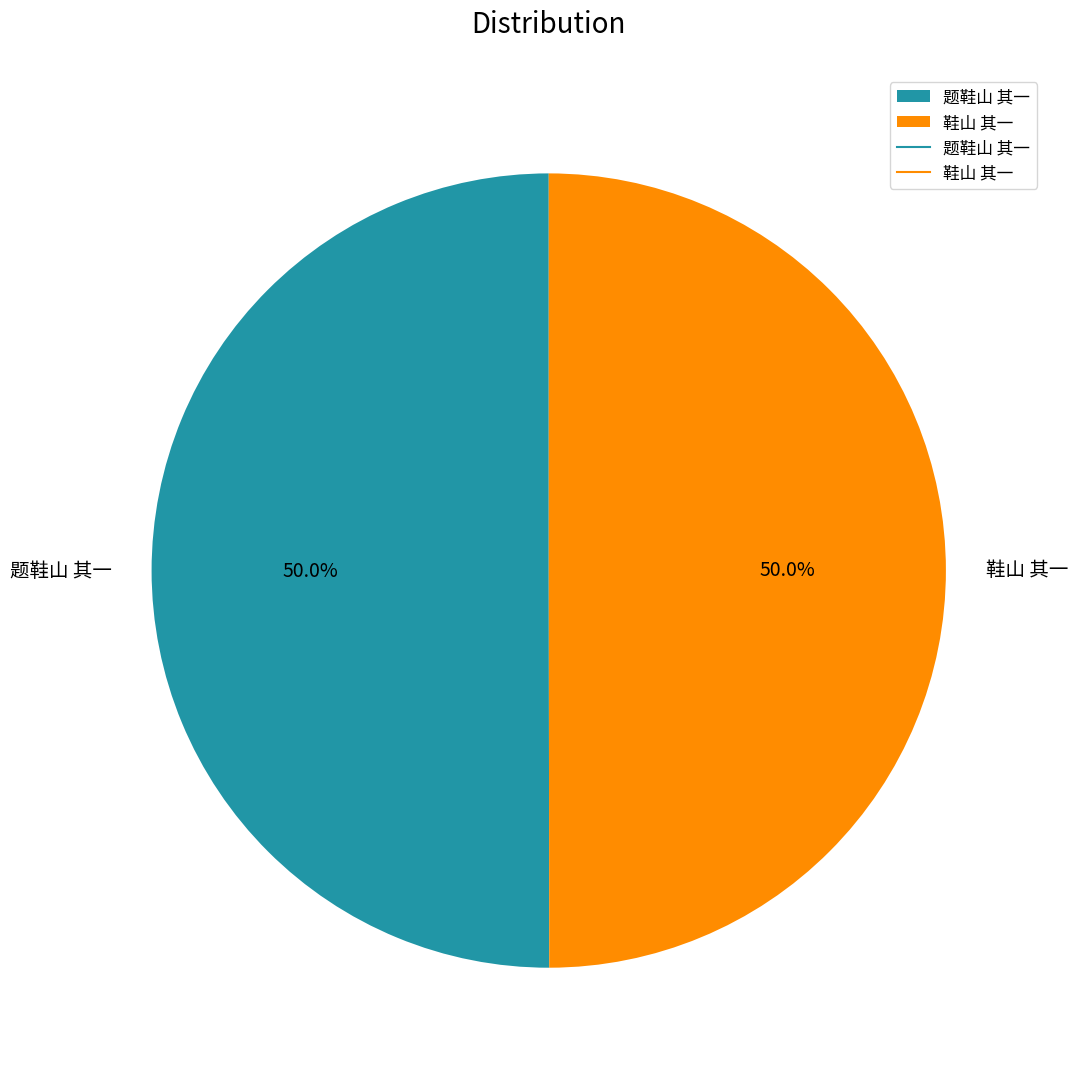

What is the total percentage of 鞋山 其一 and 题鞋山 其一?

100.0%